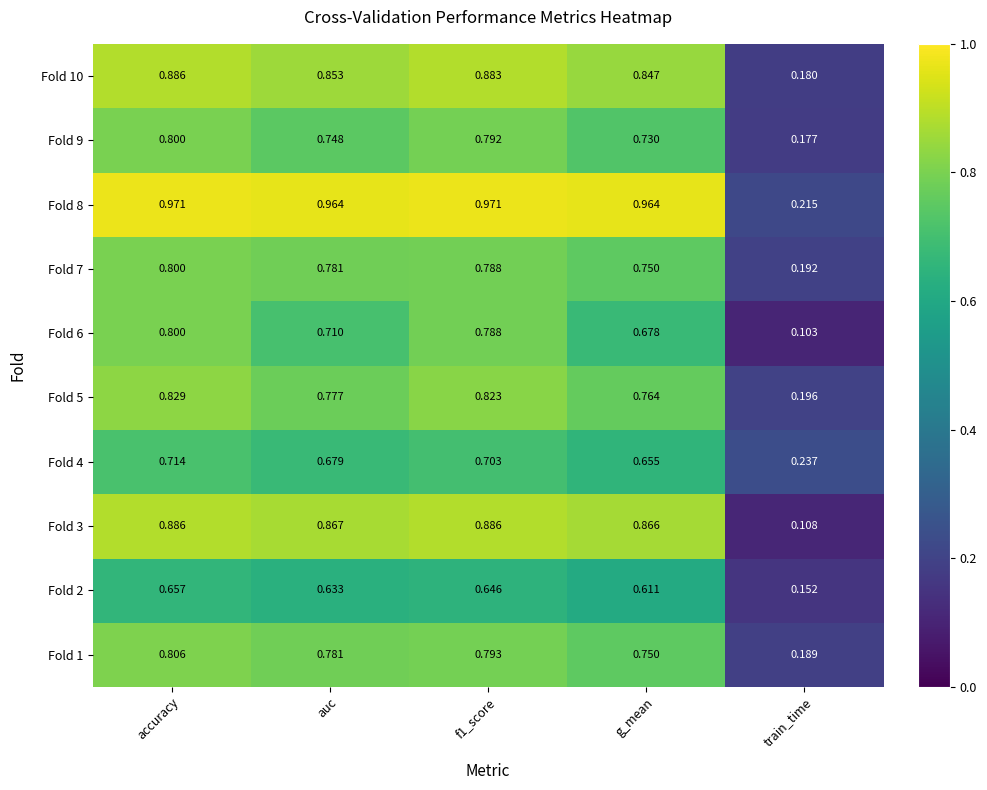

Which label corresponds to the smallest value in the chart?

train_time